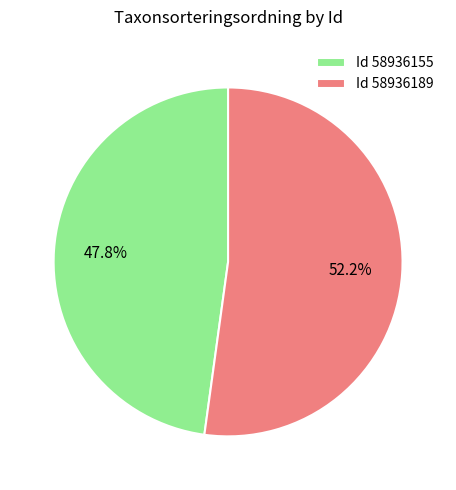

Approximately how many times larger is the value at Id 58936189 compared to Id 58936155?

1.1